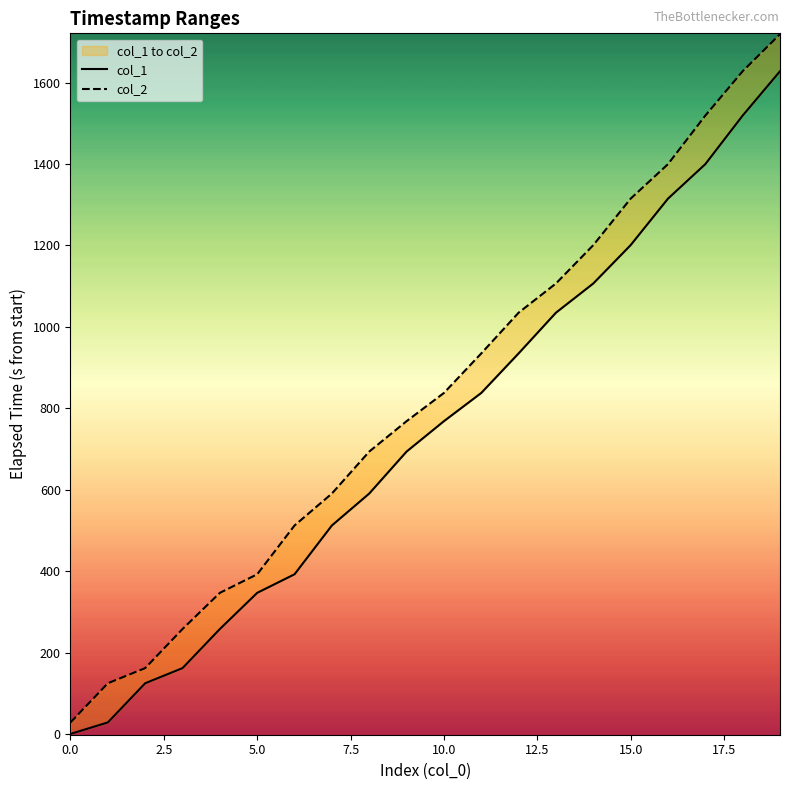

Which has a higher value, 19 or 4?

19